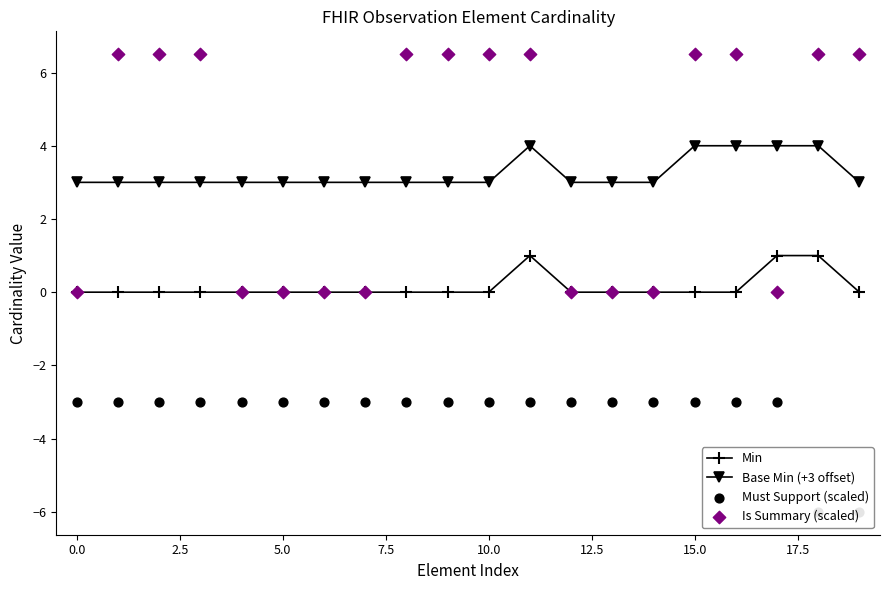

At which category is the sum across all series the highest?

11